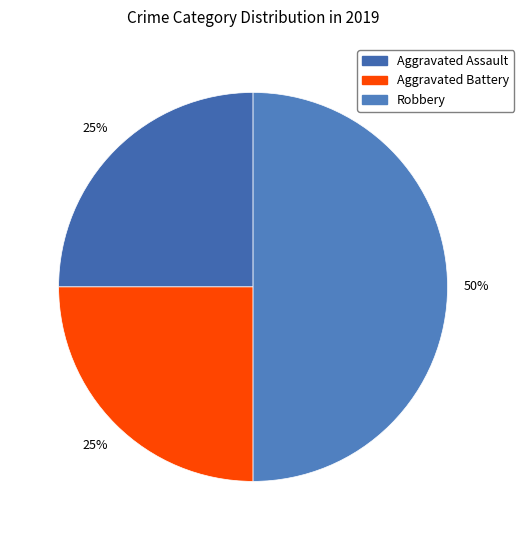

How many segments does this pie chart have?

3